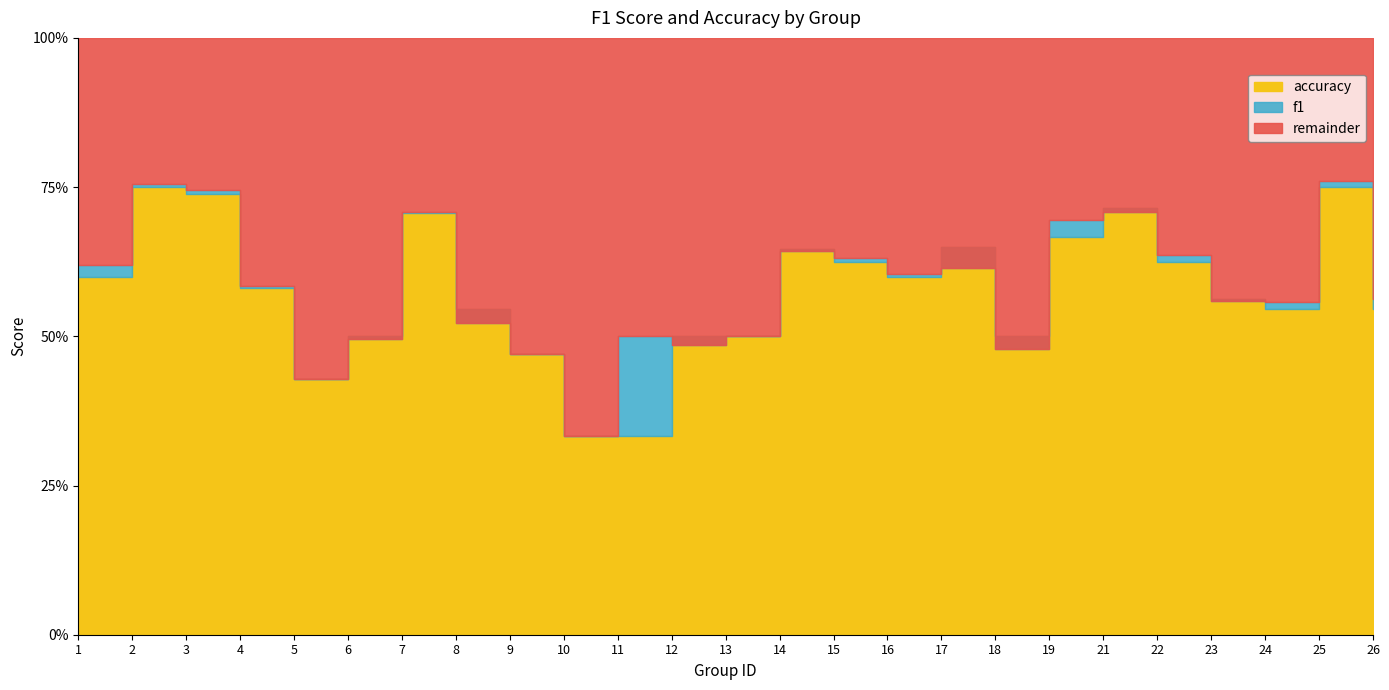

Reading left to right, what are all the values shown in this chart?

f1: 0.6	0.8	0.7	0.6	0.4	0.5	0.7	0.5	0.5	0.3	0.5	0.5	0.5	0.6	0.6	0.6	0.6	0.5	0.7	0.7	0.6	0.6	0.6	0.8	0.6
accuracy: 0.6	0.8	0.7	0.6	0.4	0.5	0.7	0.5	0.5	0.3	0.3	0.5	0.5	0.6	0.6	0.6	0.7	0.5	0.7	0.7	0.6	0.6	0.5	0.8	0.5